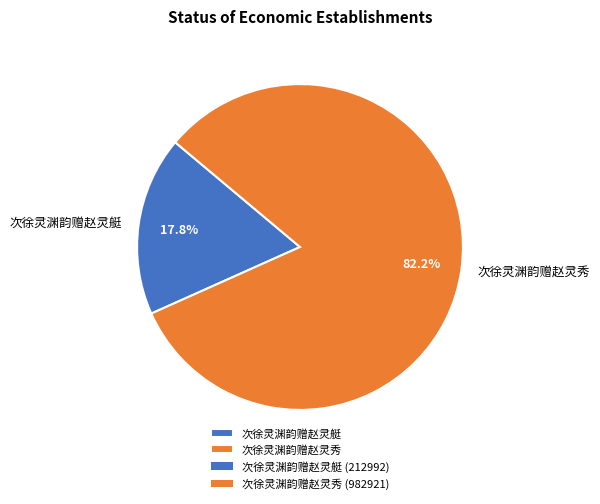

To the nearest percent, what percentage of the pie is 次徐灵渊韵赠赵灵秀?

82%